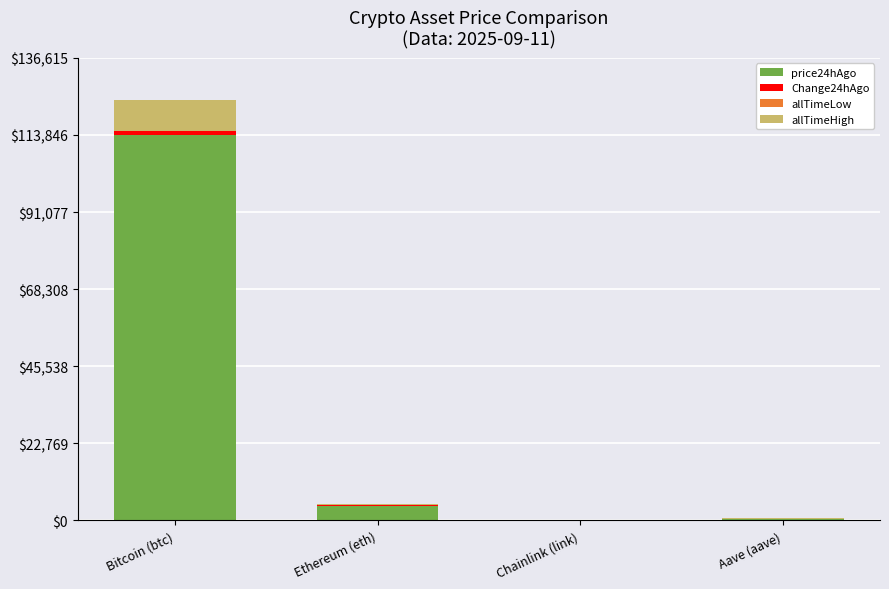

True or false: price24hAgo has a value of 189561.7 at Bitcoin (btc).

False